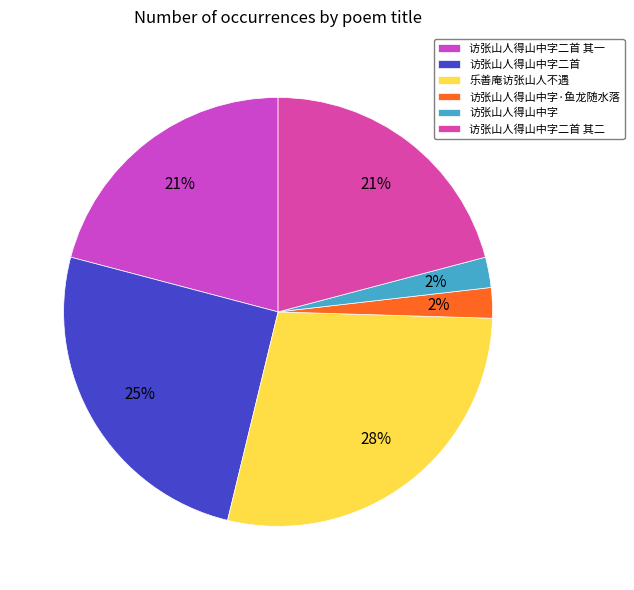

Is it true that 访张山人得山中字·鱼龙随水落 is 2% of the pie?

True